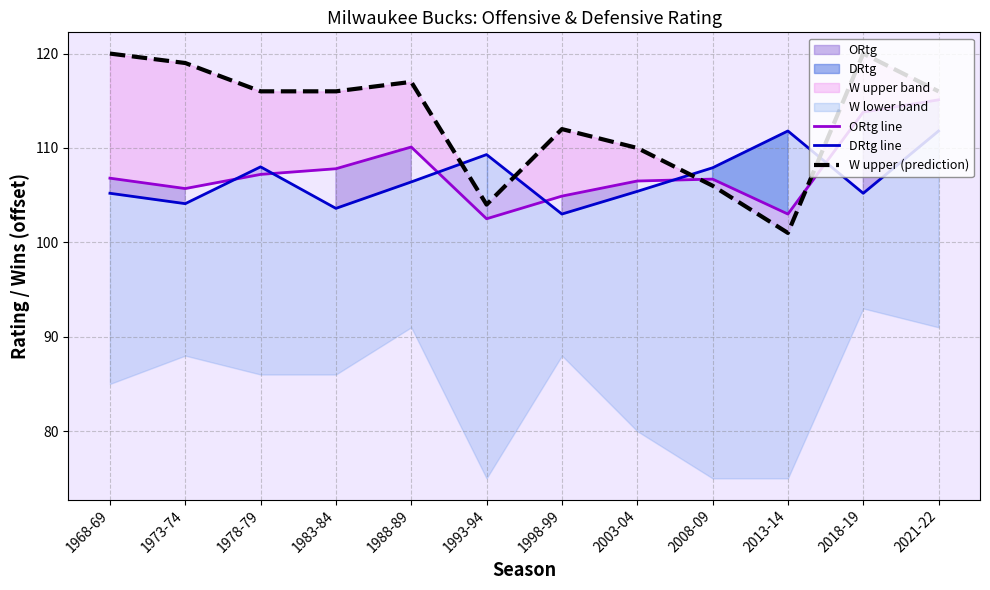

Does the chart display data point markers on the line(s)?

No